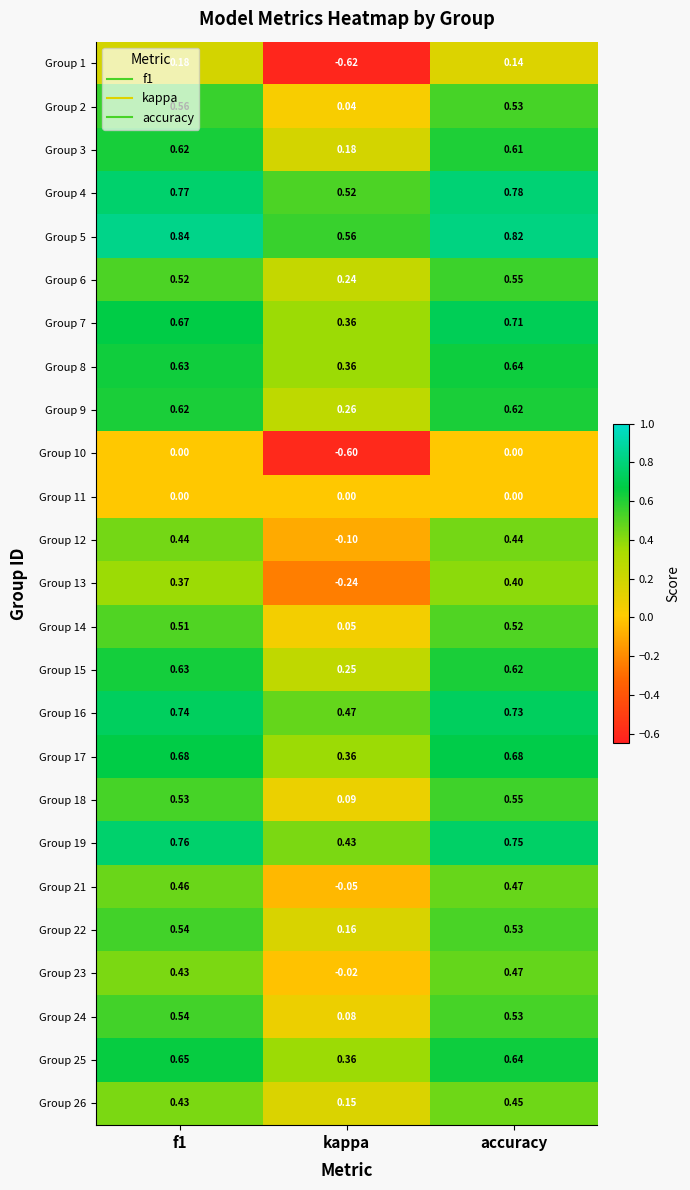

Which label corresponds to the smallest value in the chart?

kappa